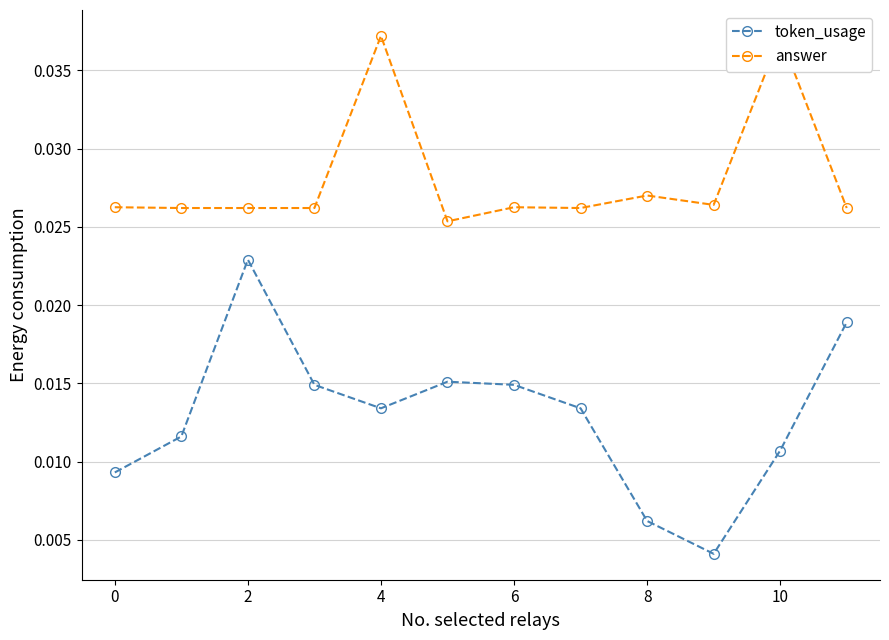

Where is token_usage nearest to the value 0?

9